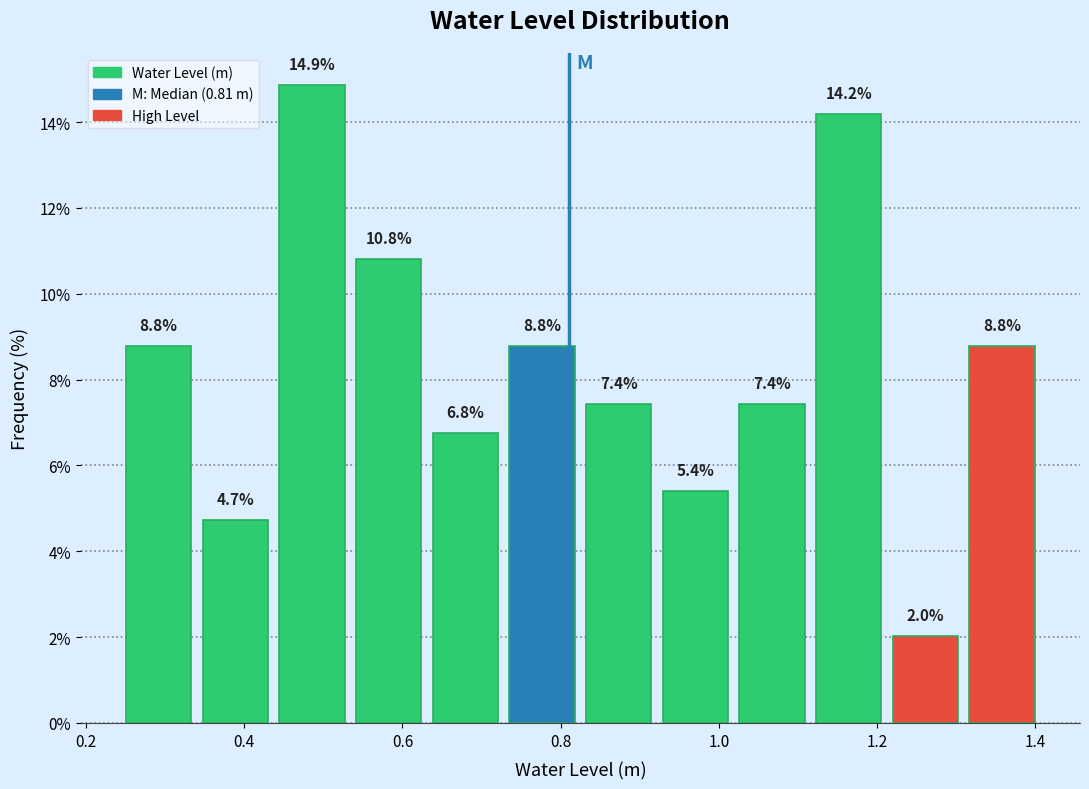

How tall is the bar that spans 0.54 to 0.64 on the x-axis? The bar edges are not printed on the chart, so give them approximately, as read against the axis.

10.8